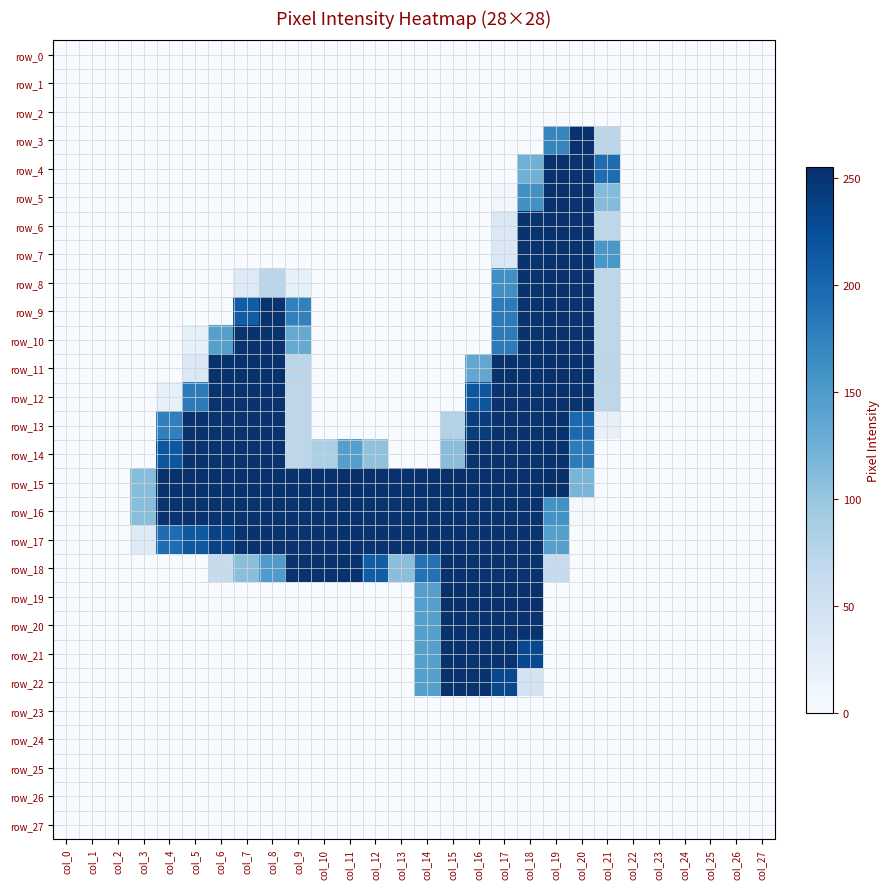

At how many categories does at least one series exceed 147?

18